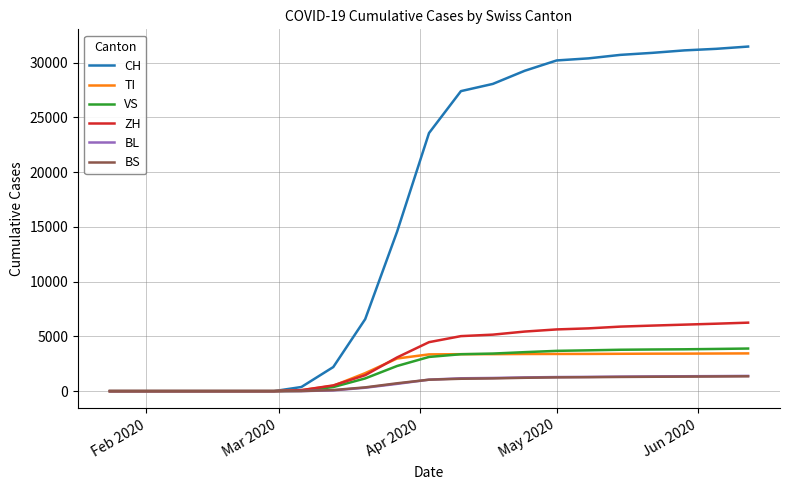

Which series has the largest range (max minus min)?

CH